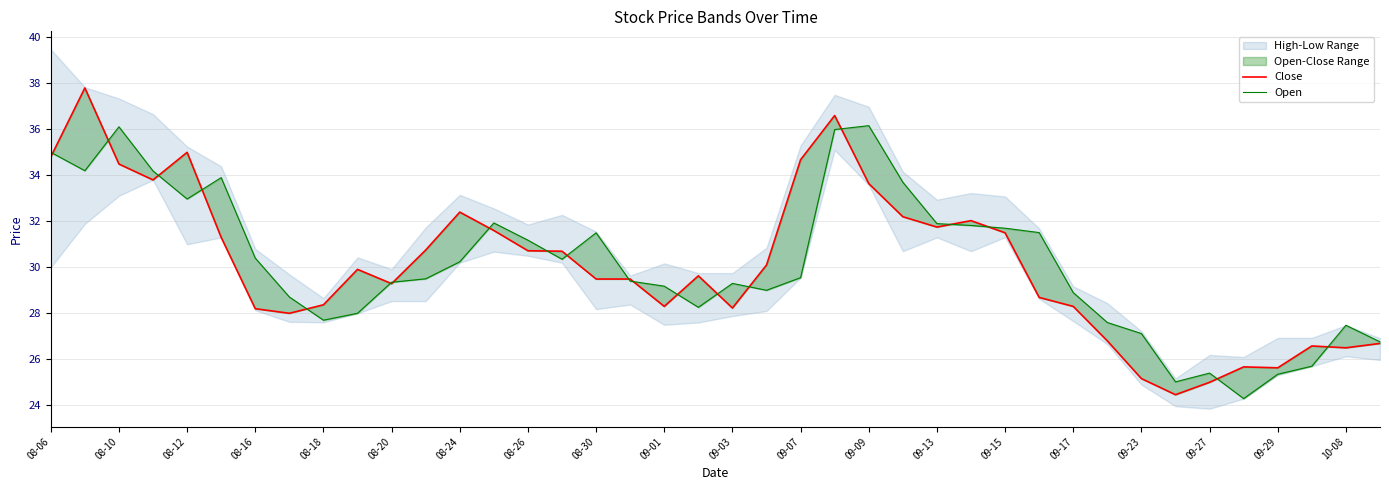

At which category is the sum across all series the highest?

23